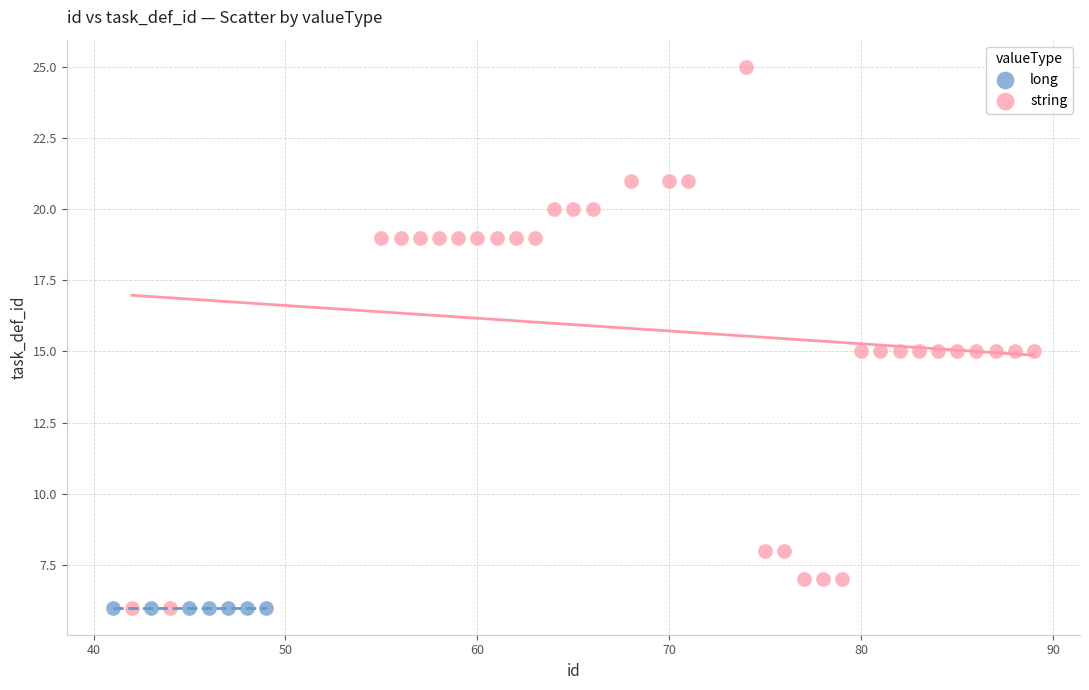

Which series reaches the maximum Y coordinate?

string